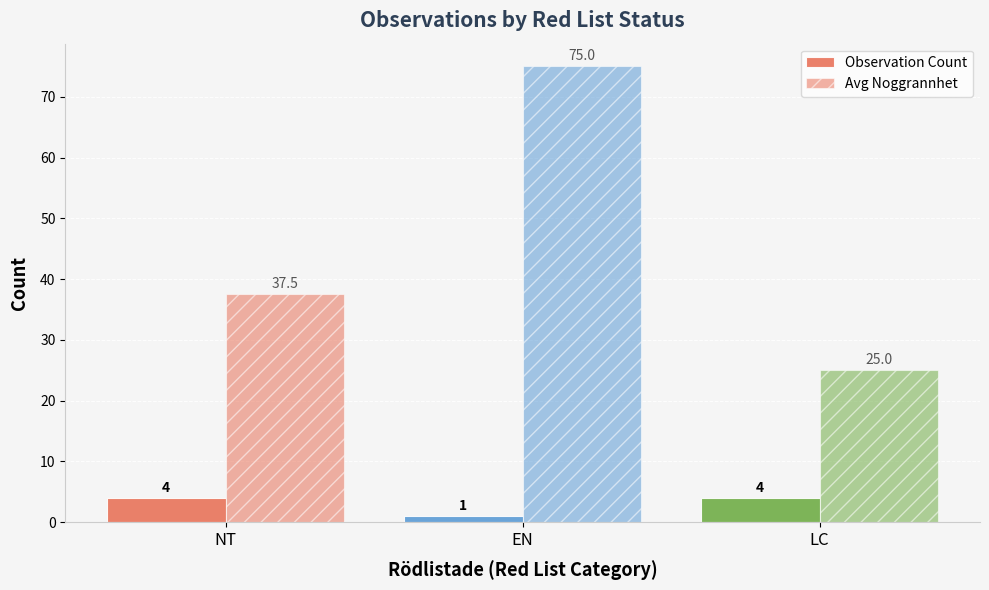

How many data points in Avg Noggrannhet are less than 37?

1